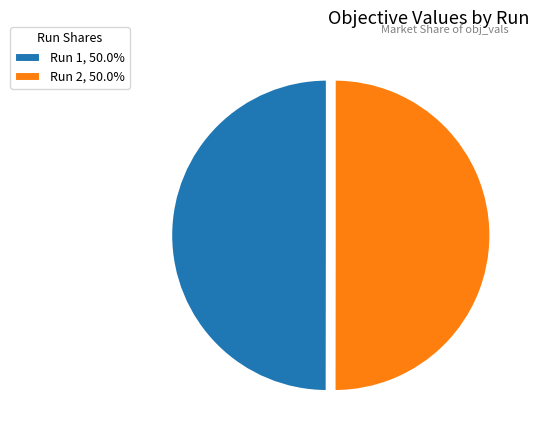

Do Run 1, 50.0% and Run 2, 50.0% together represent more than half of the pie?

Yes